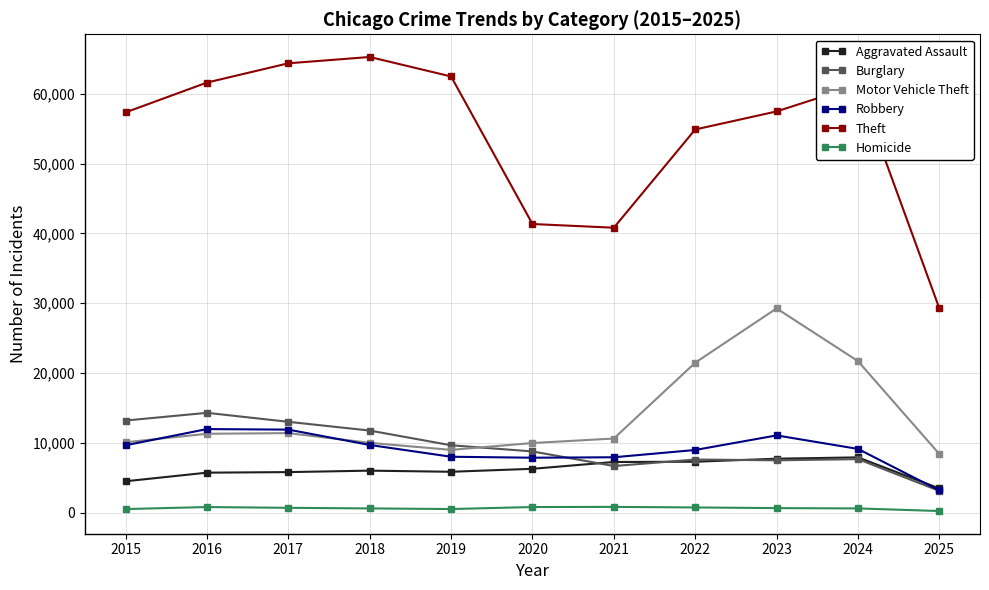

Which series has the largest total across all categories?

Theft